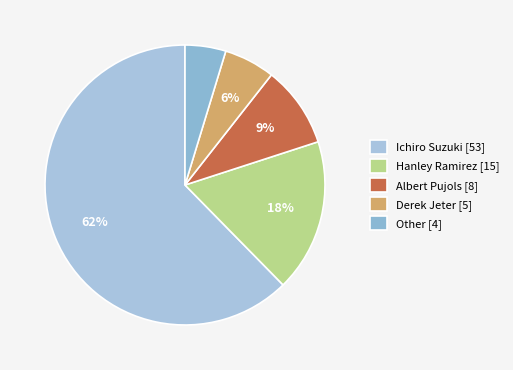

True or false: Ichiro Suzuki accounts for 62% of the total.

True